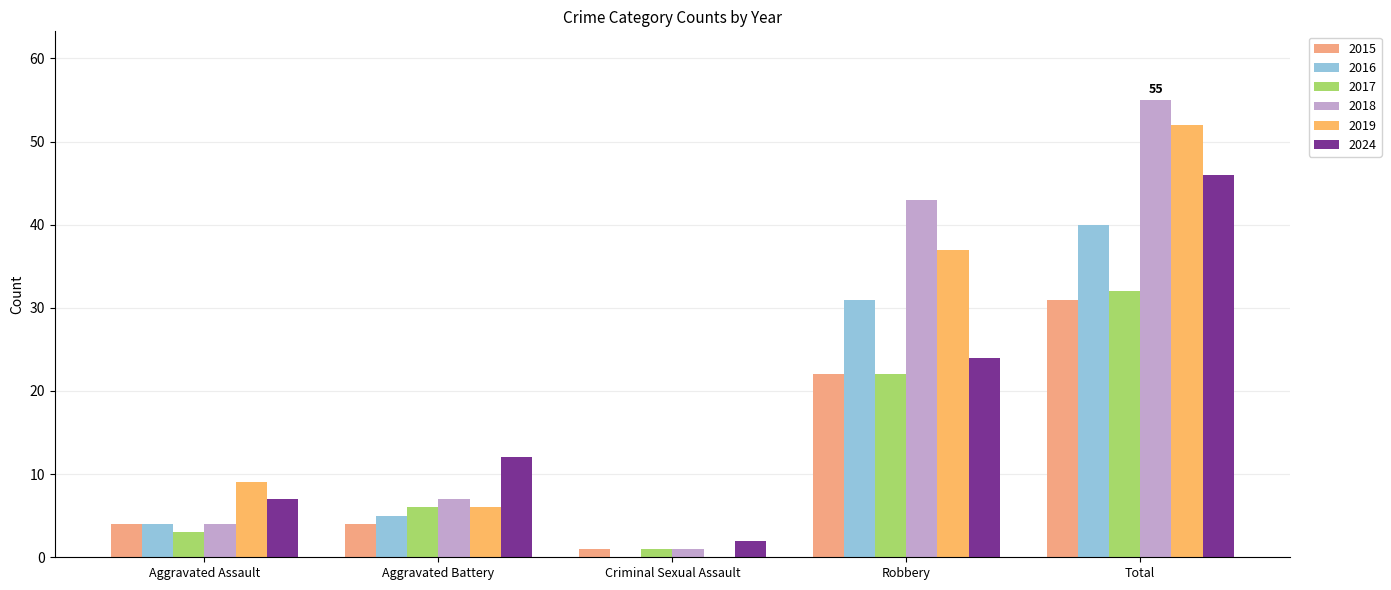

Reading right to left, transcribe all the data shown in this chart.

2015: 31	22	1	4	4
2016: 40	31	0	5	4
2017: 32	22	1	6	3
2018: 55	43	1	7	4
2019: 52	37	0	6	9
2024: 46	24	2	12	7